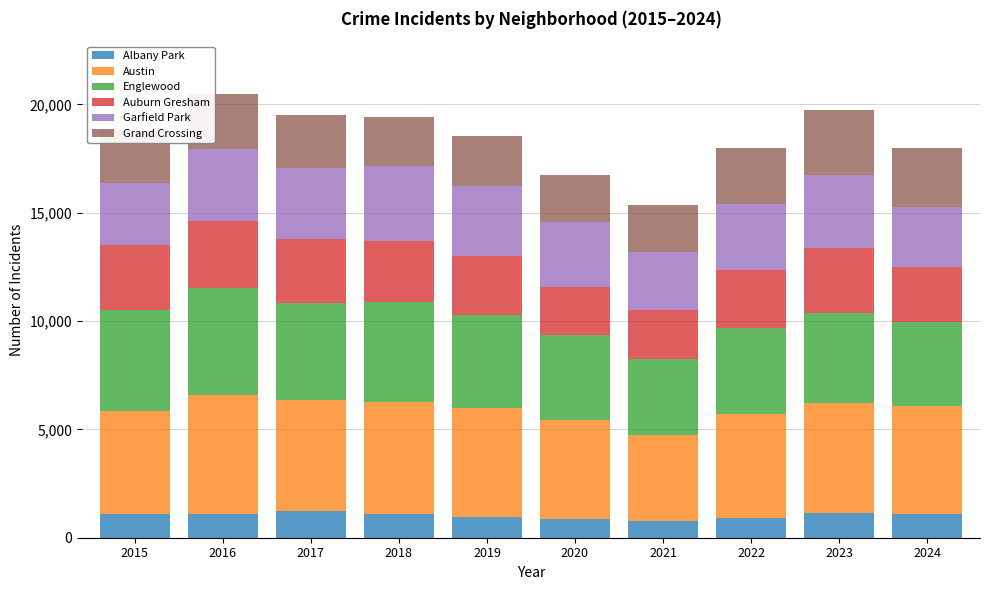

What is the highest value of the Albany Park series?

1252